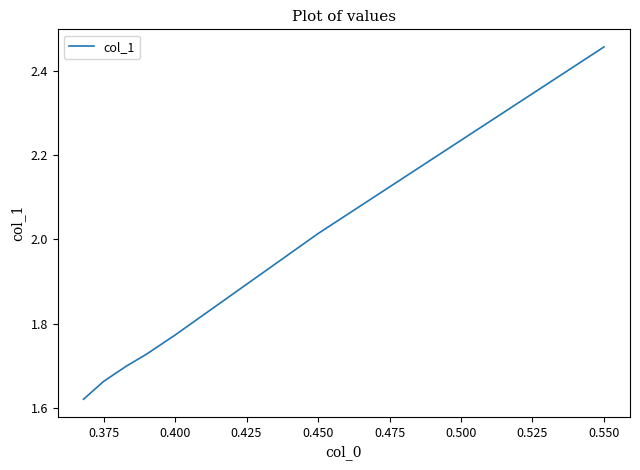

What is the difference between the maximum and minimum values?

0.8